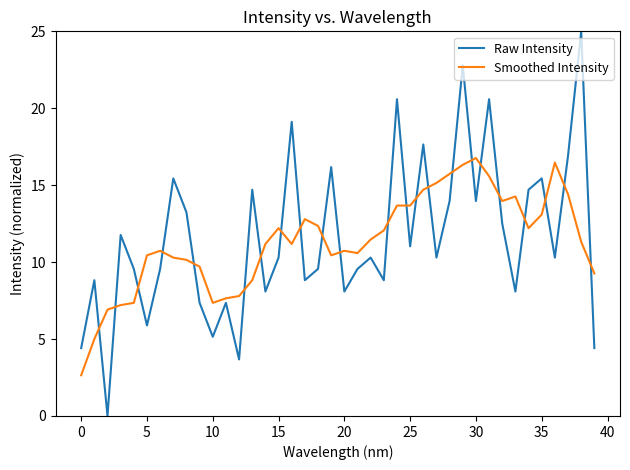

Which series has the largest range (max minus min)?

Raw Intensity